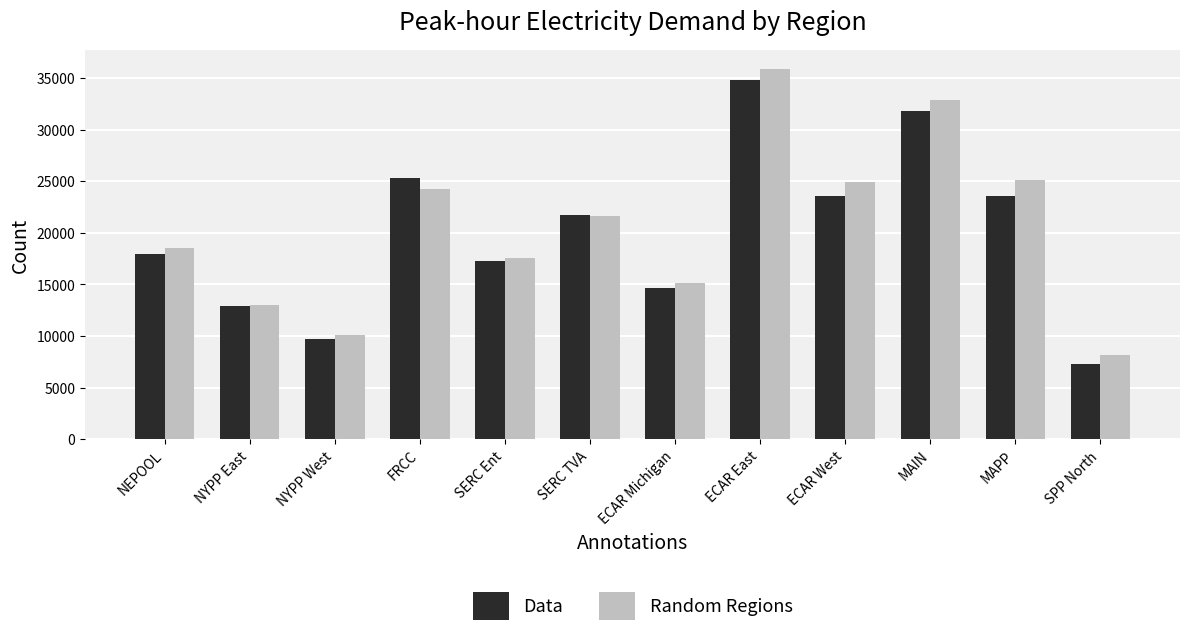

What is the difference between the highest and lowest values at ECAR Michigan?

458.5